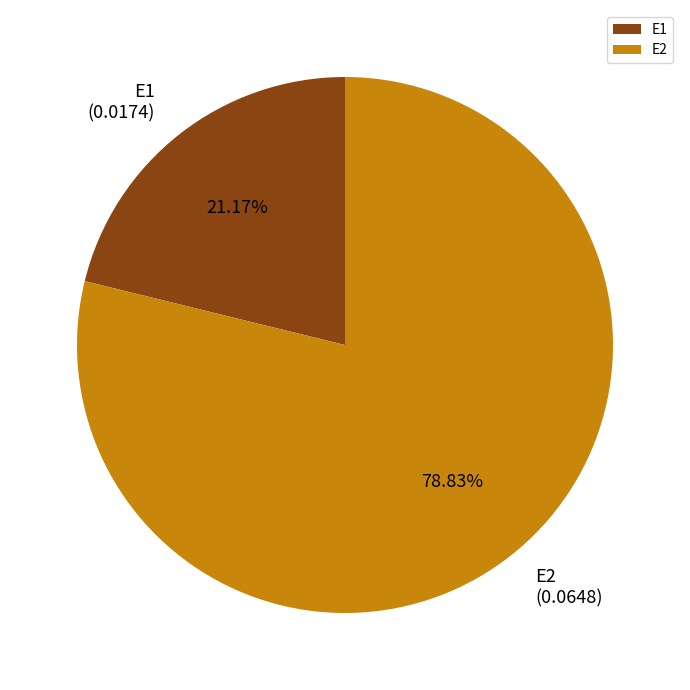

To the nearest percent, what percentage of the pie is E2?

79%